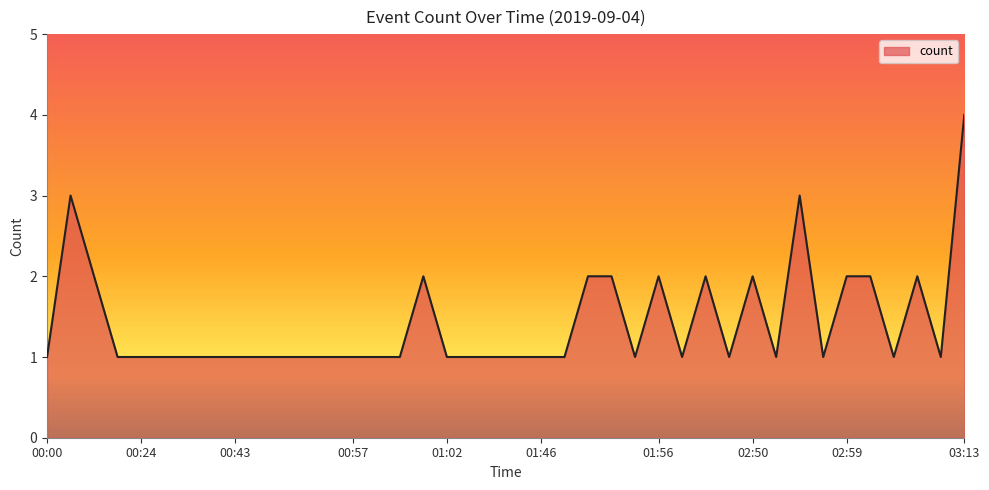

How many lines are shown in the chart?

1